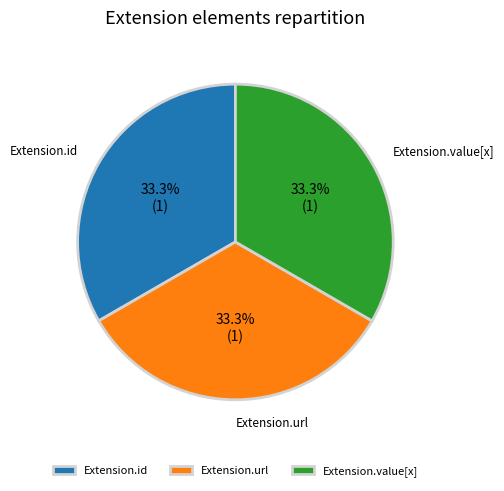

What is the total percentage of Extension.value[x] and Extension.id?

66.7%